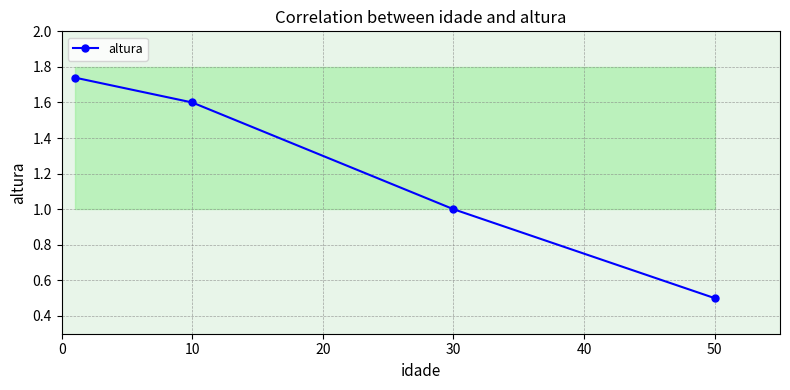

The altura series shows 0.5 at 50. True or false?

True